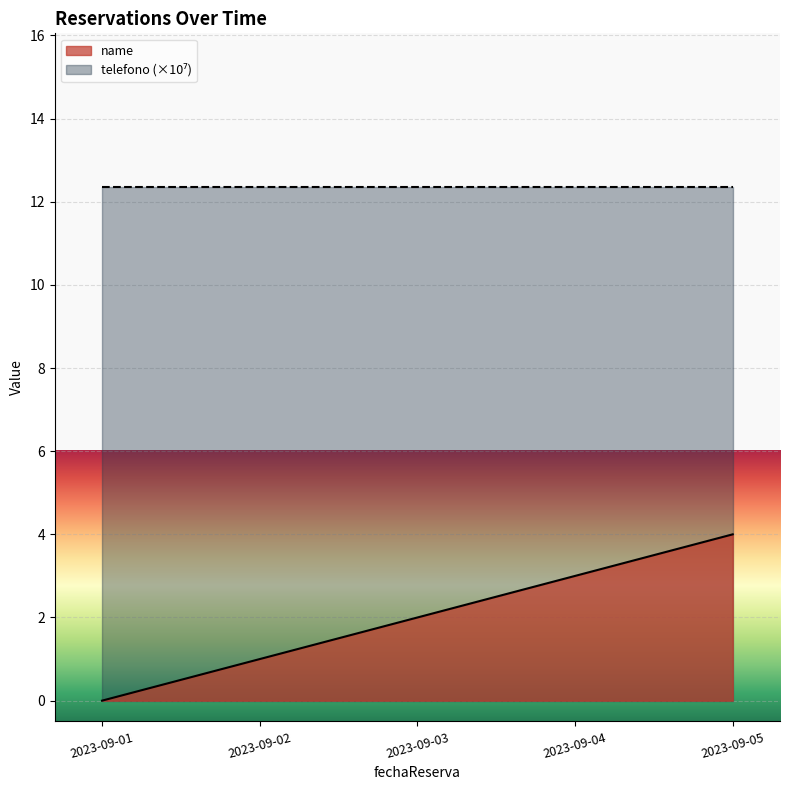

Reading left to right, extract all data points from this chart.

0	1	2	3	4